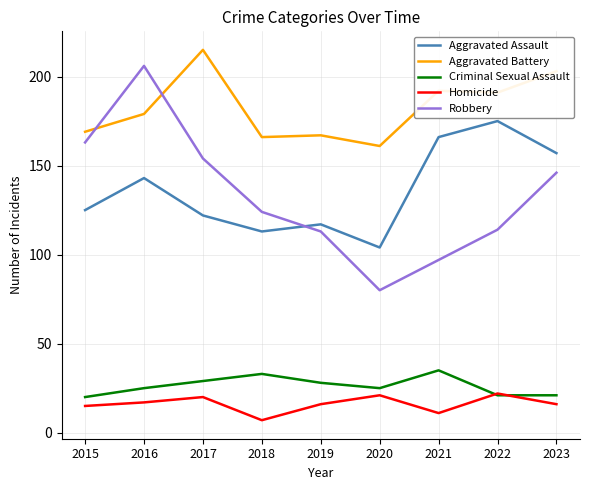

Between which two adjacent categories do Aggravated Assault and Robbery first intersect?

2018 and 2019